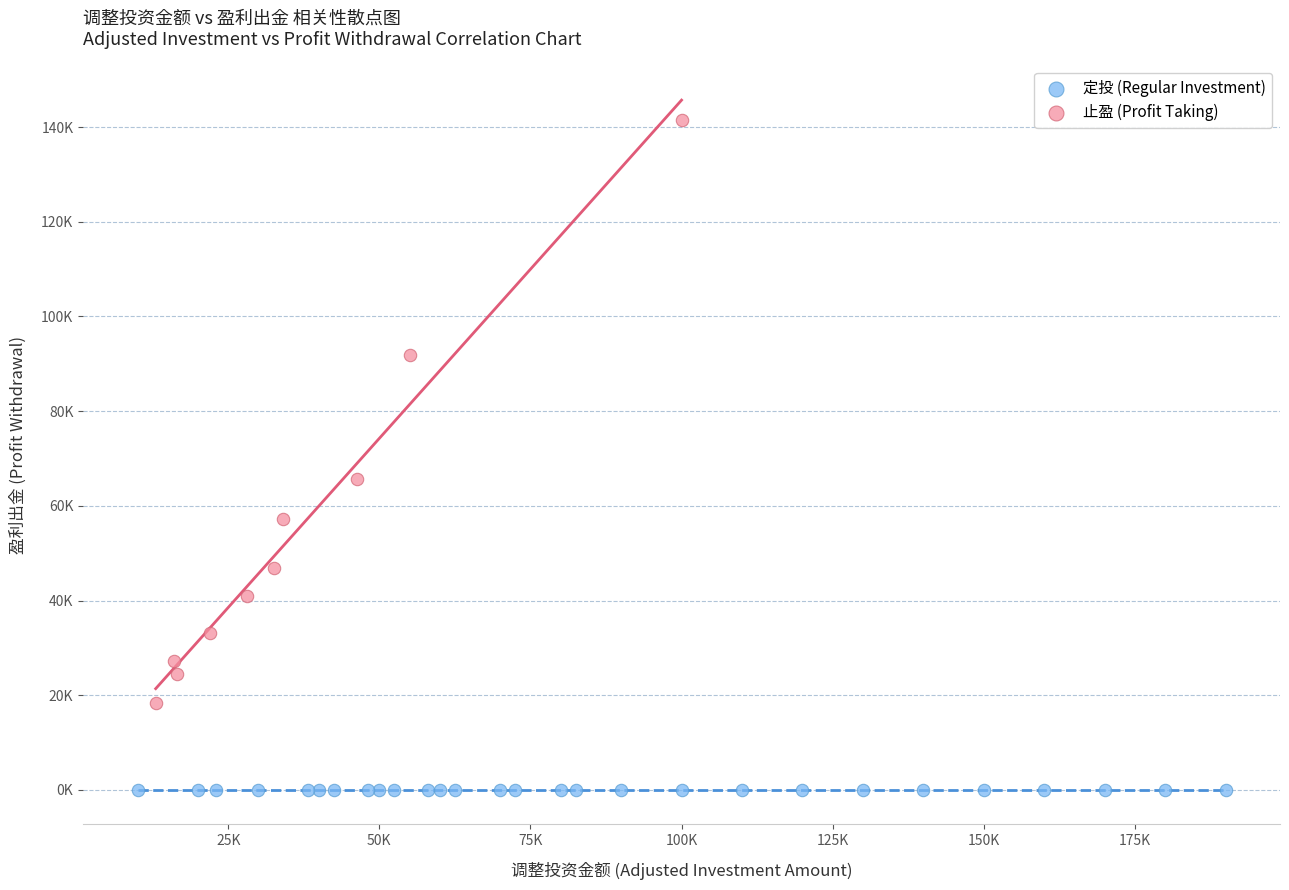

Which series contains the lowest Y value?

定投 (Regular Investment)